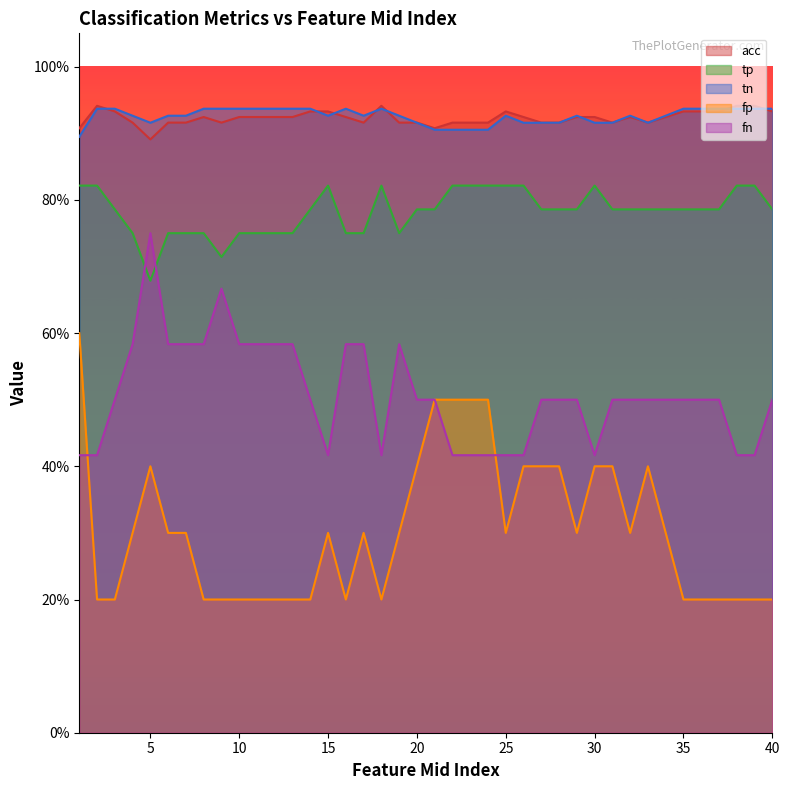

Rank the series by their maximum value, from lowest to highest.

fp, fn, tp, tn, acc